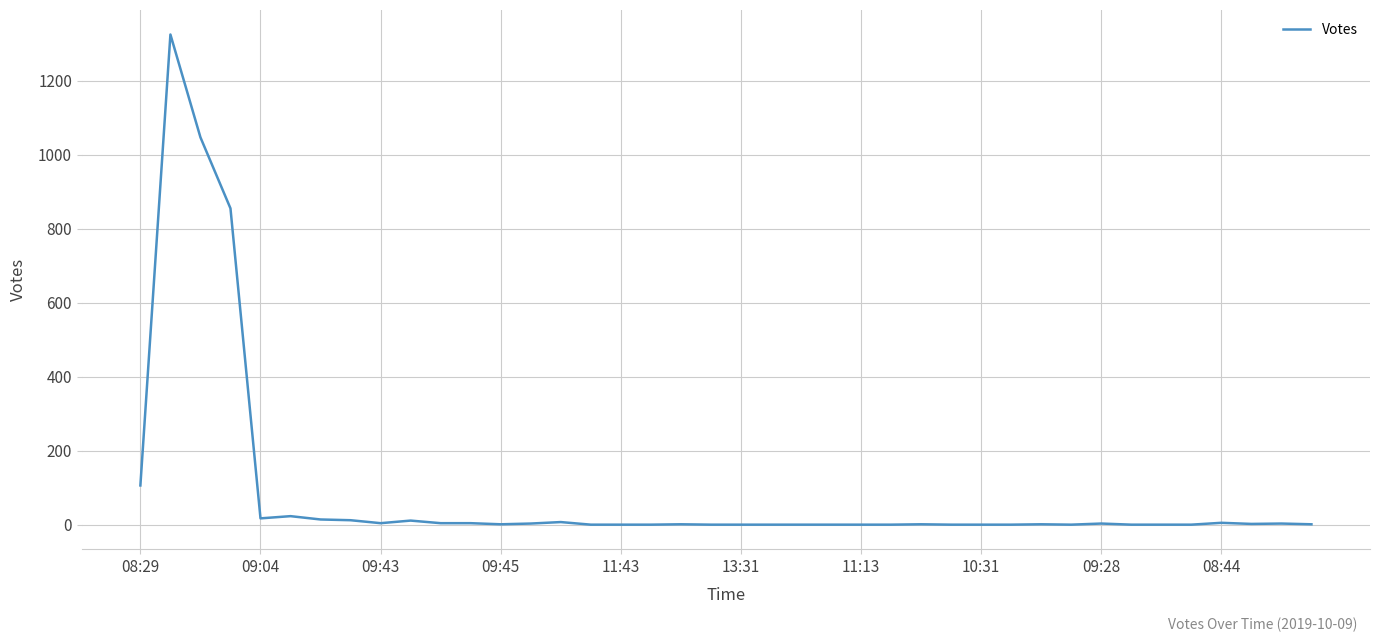

Does the chart have visible grid lines?

Yes